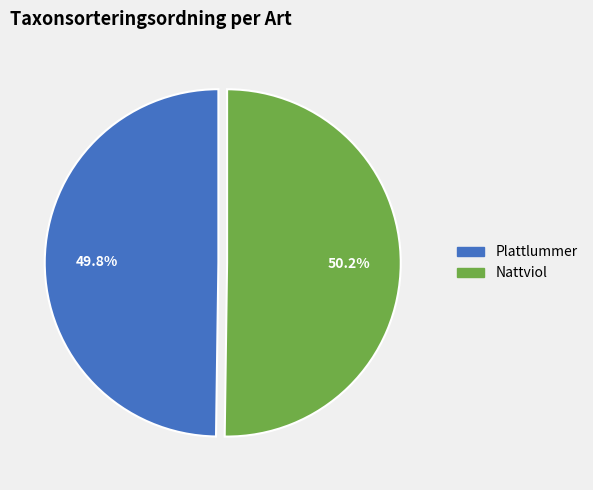

True or false: Plattlummer accounts for 41% of the total.

False